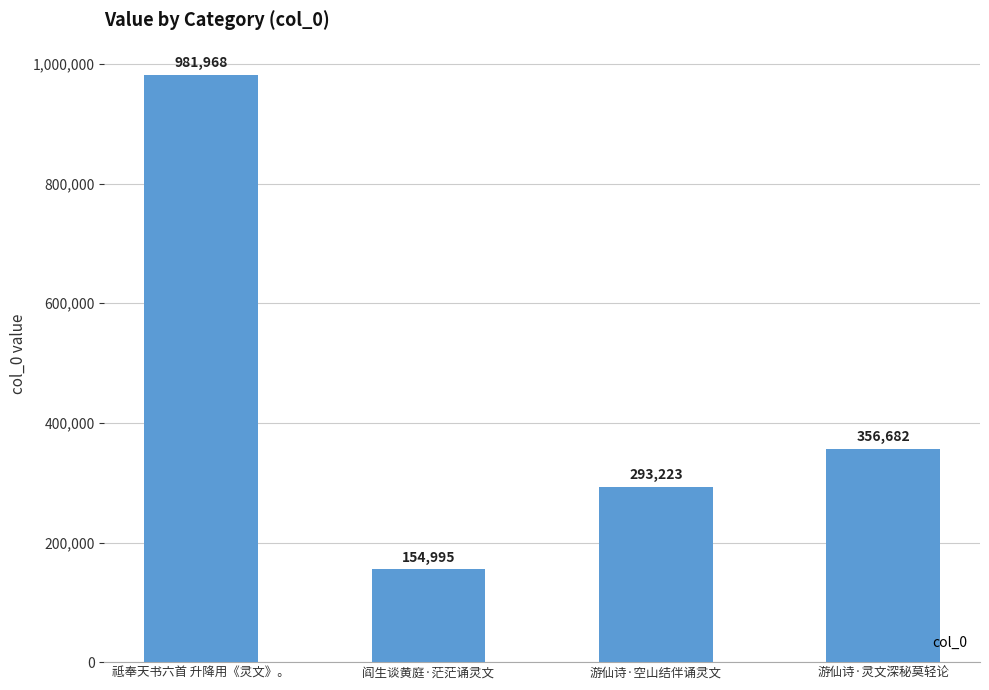

Reading left to right, extract all data points from this chart.

981968	154995	293223	356682